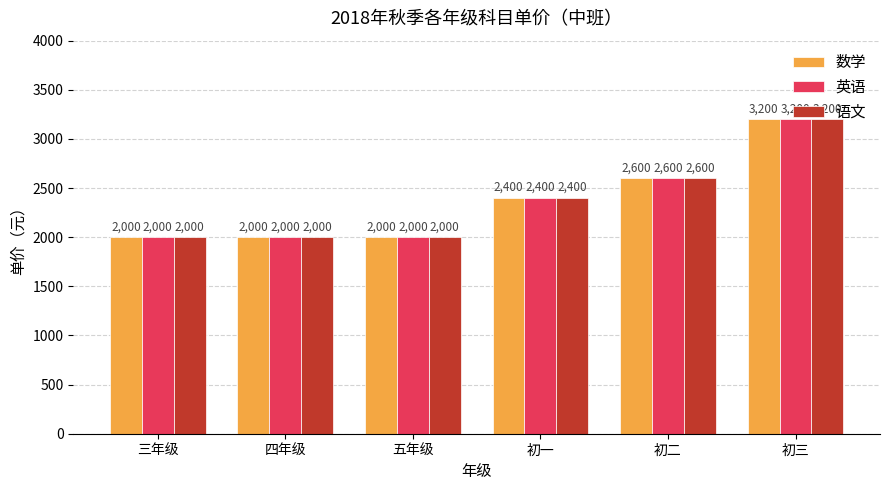

At which category does the chart reach its peak across all series?

初三